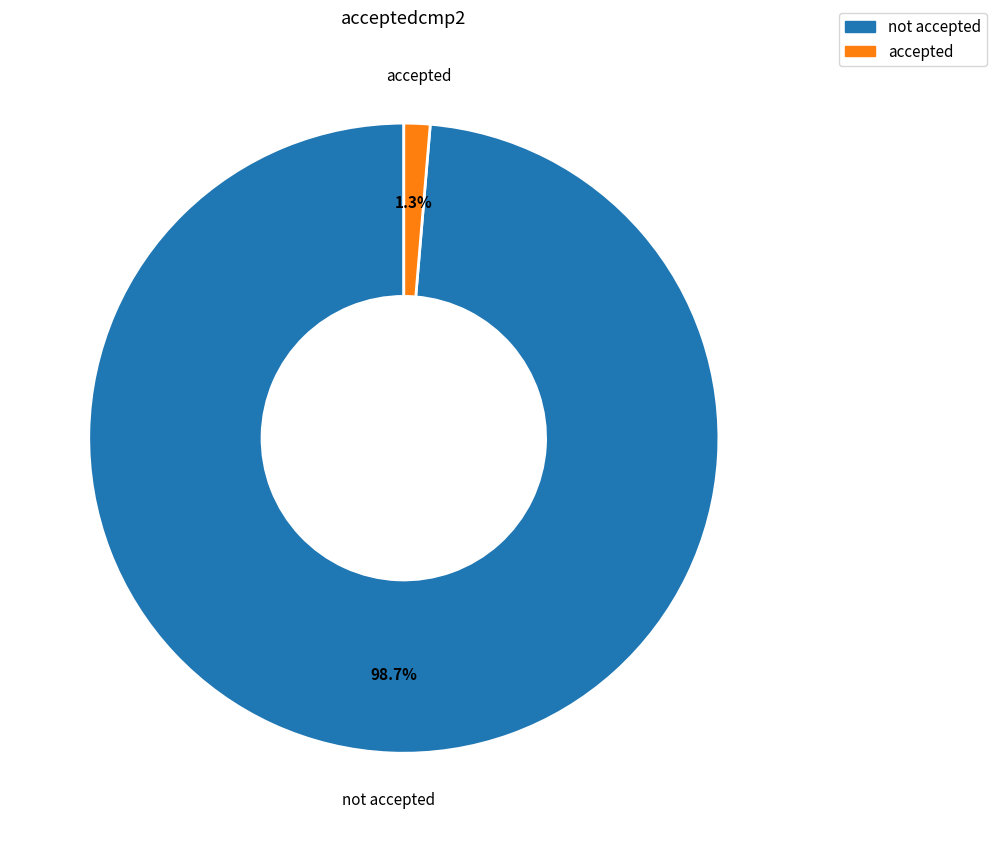

To the nearest percent, what percentage of the pie is not accepted?

99%